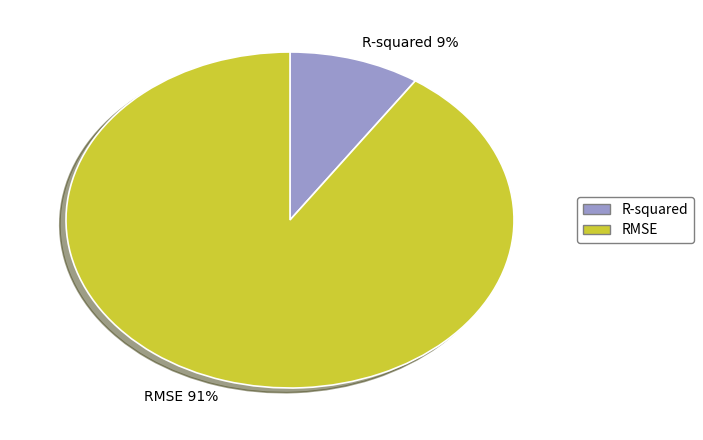

Which slice is the smallest?

R-squared